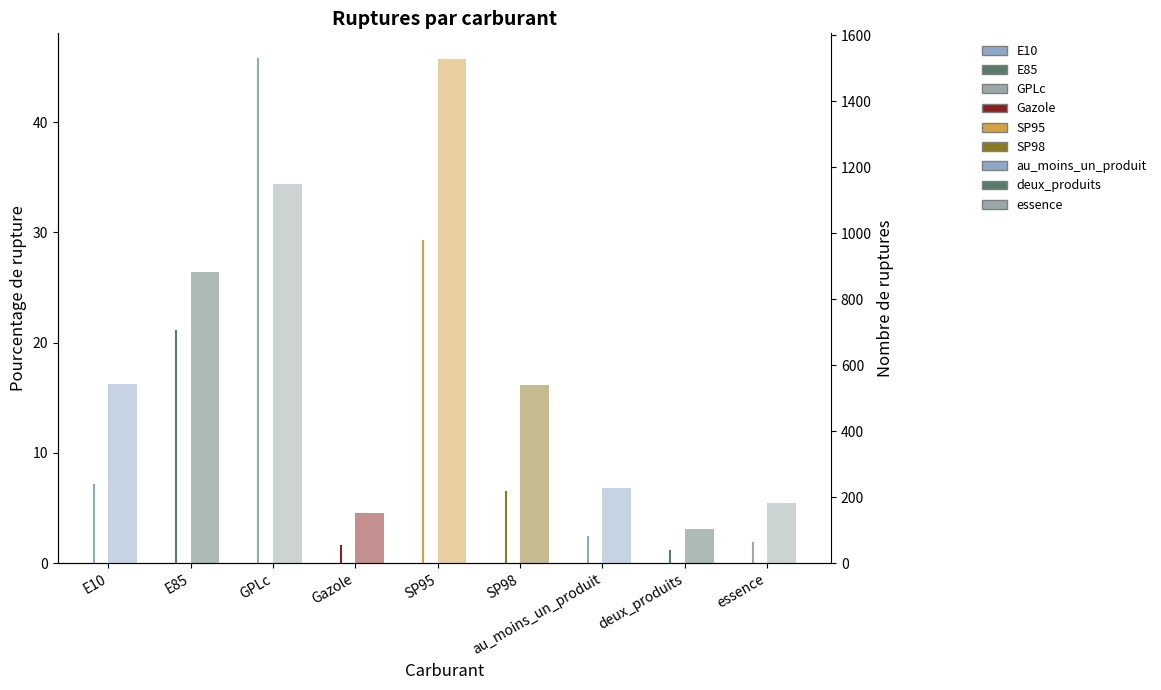

At which label does nombre_rupture reach its peak?

SP95